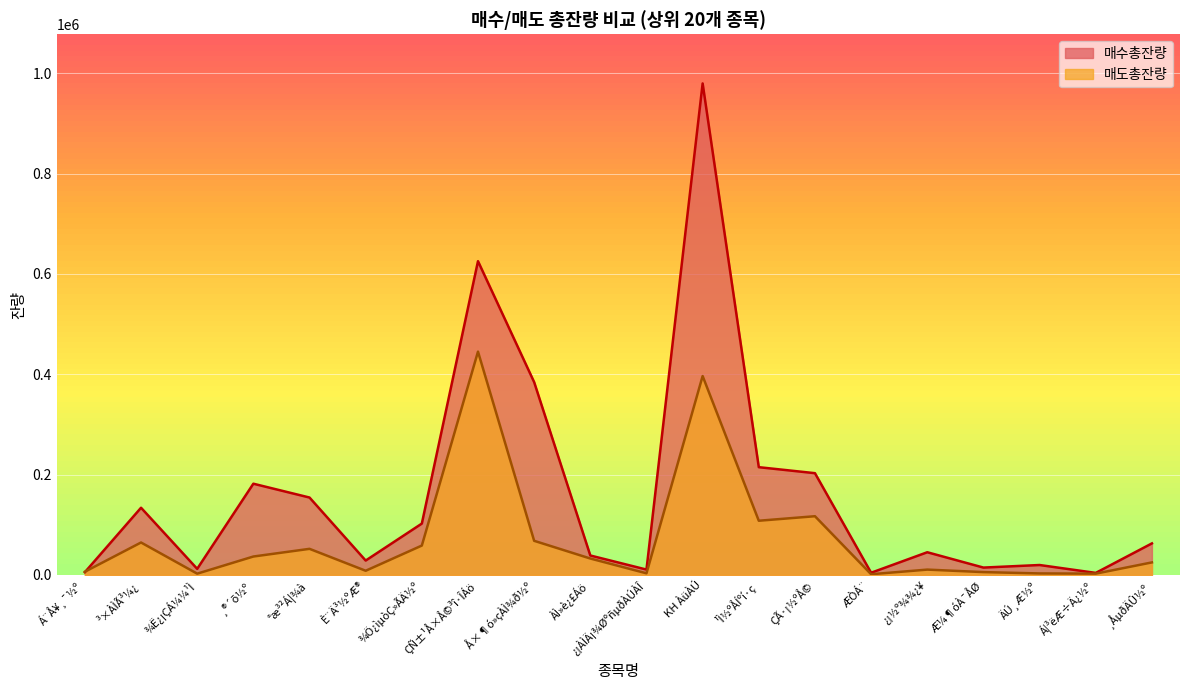

At which category does the chart reach its minimum across all series?

ÆÒÁ¨